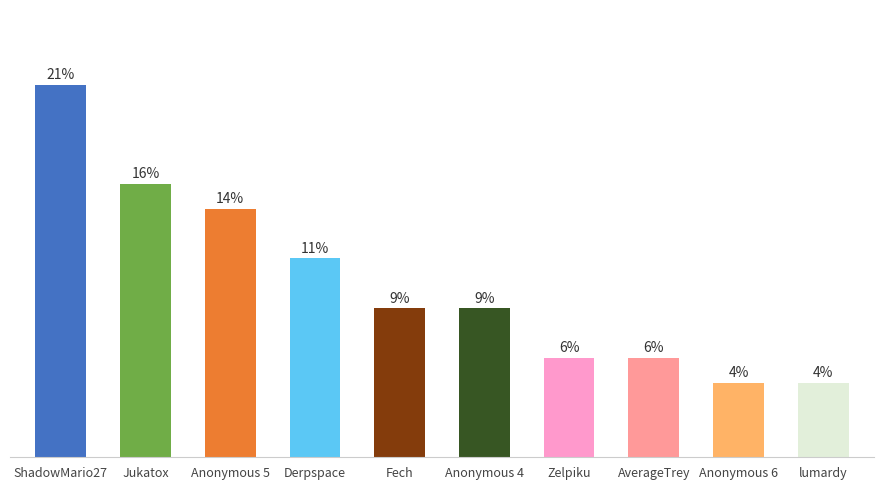

Where does the data first go above 3?

ShadowMario27